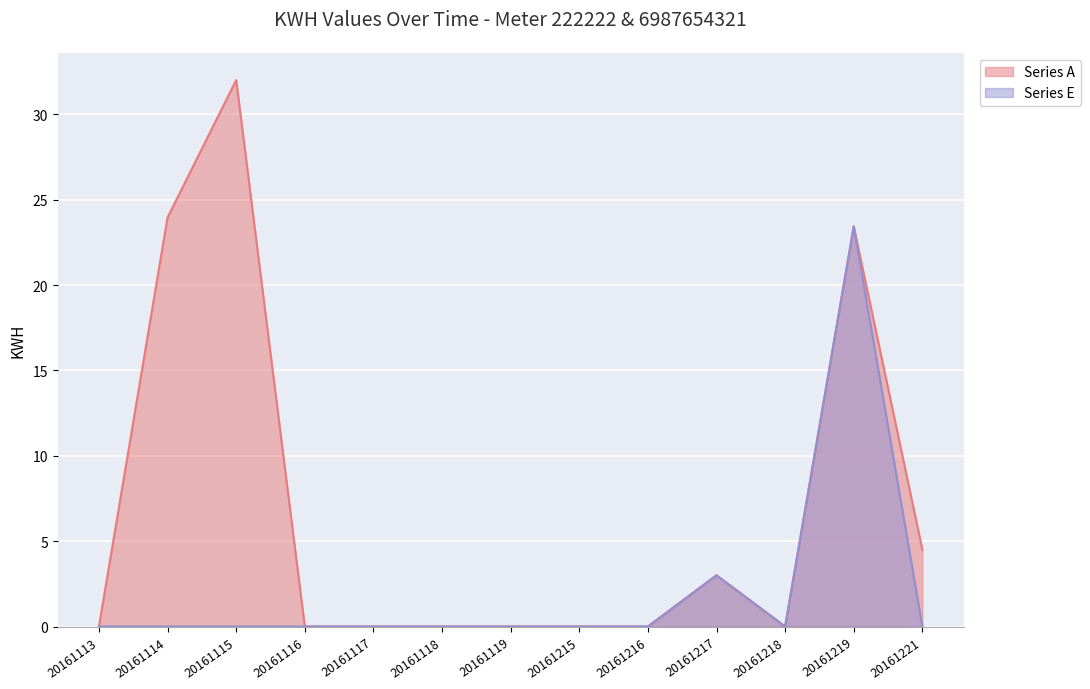

Which label corresponds to the smallest value in the chart?

20161113